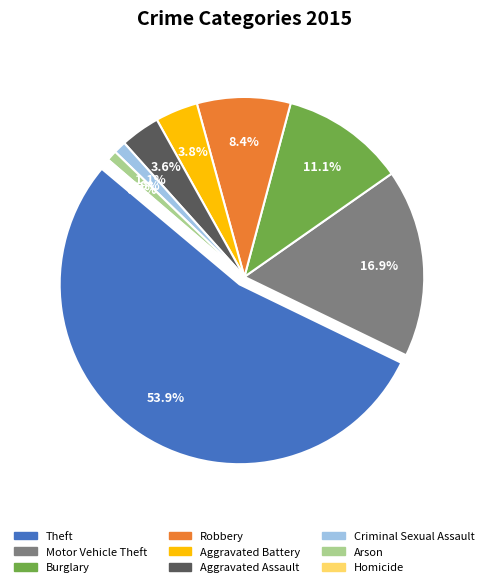

Does Arson account for over 50% of the chart?

No